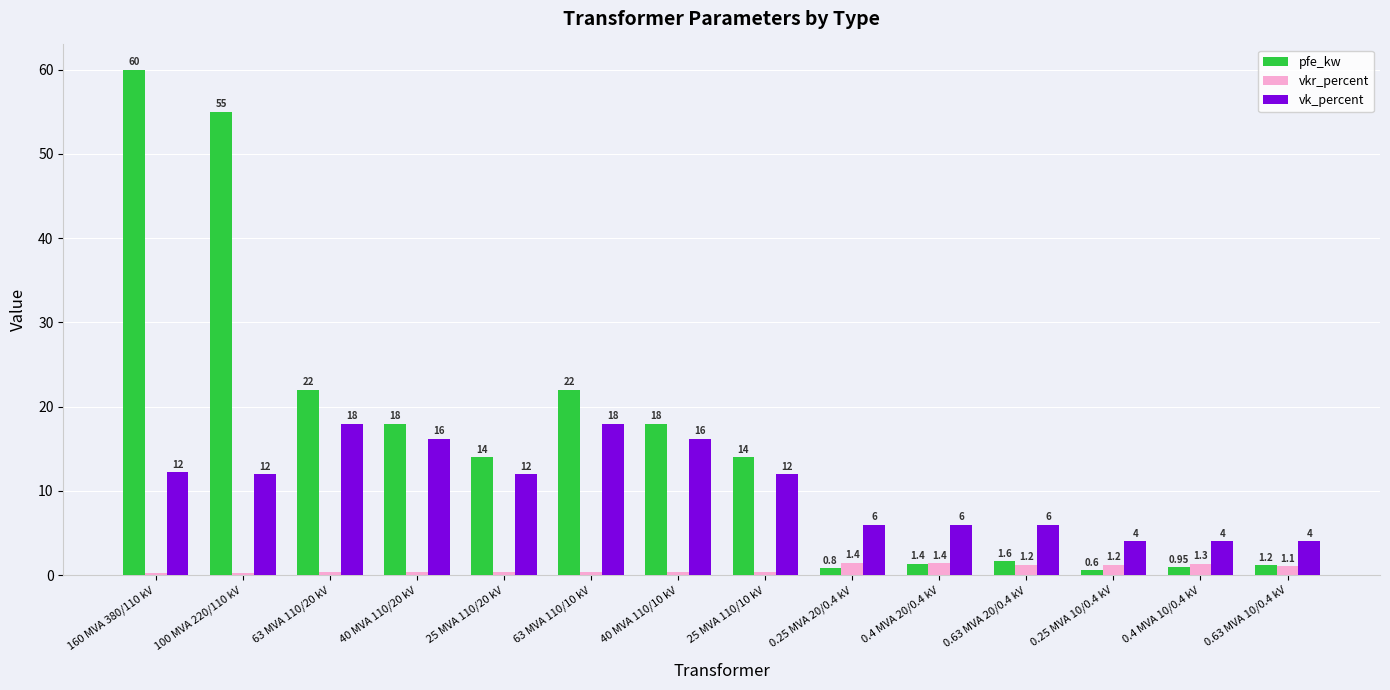

At 63 MVA 110/20 kV, list the series in order from largest to smallest.

pfe_kw, vk_percent, vkr_percent